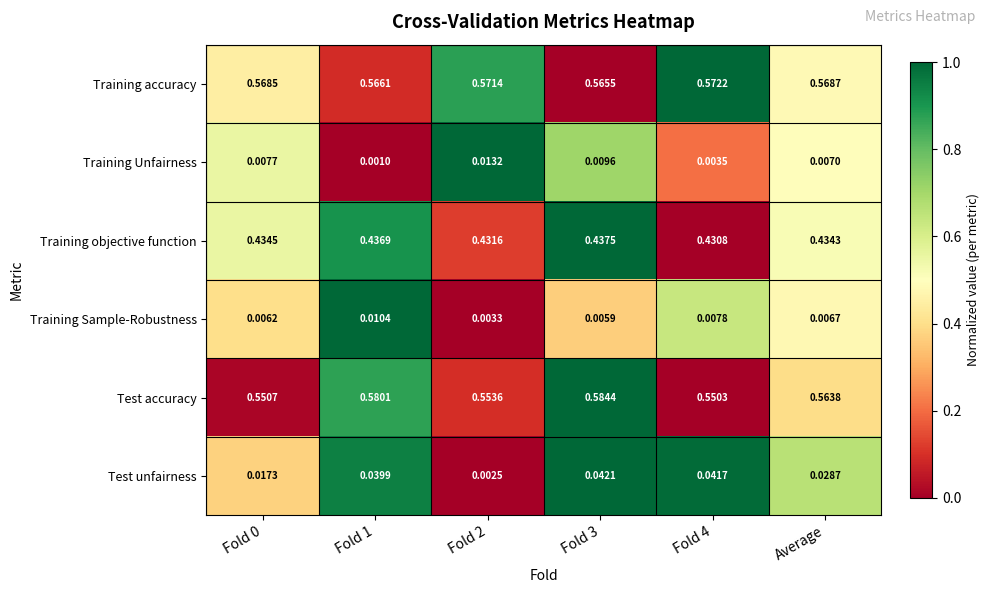

At how many categories does at least one series exceed 0?

6